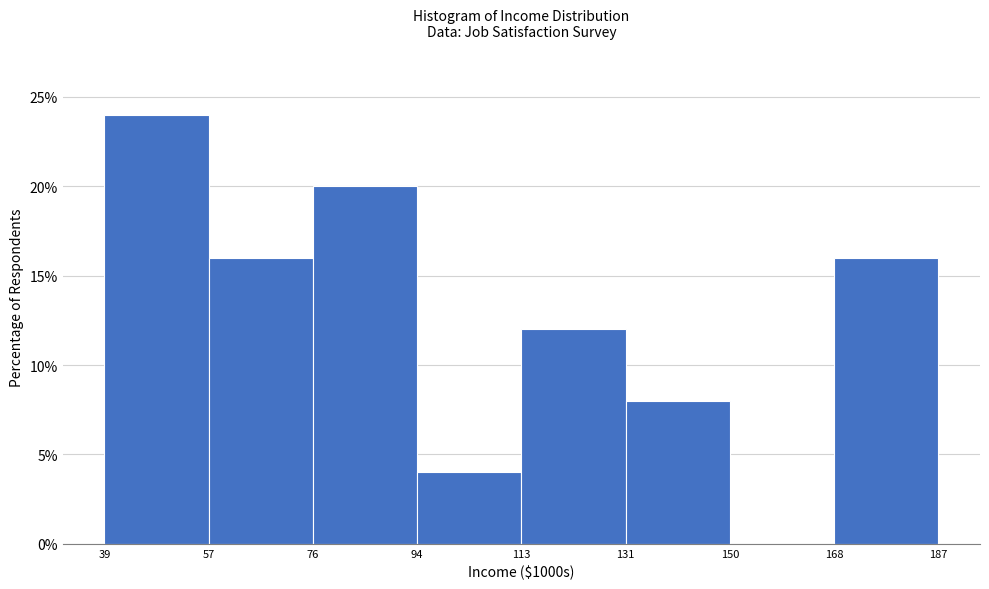

Reading left to right, transcribe this chart: for each bar, give the range it covers on the x-axis and its height. The values are not printed on the chart, so give them approximately, as read against the axis.

39 to 57: 24
57 to 76: 16
76 to 94: 20
94 to 113: 4
113 to 131: 12
131 to 150: 8
150 to 168: 0
168 to 187: 16